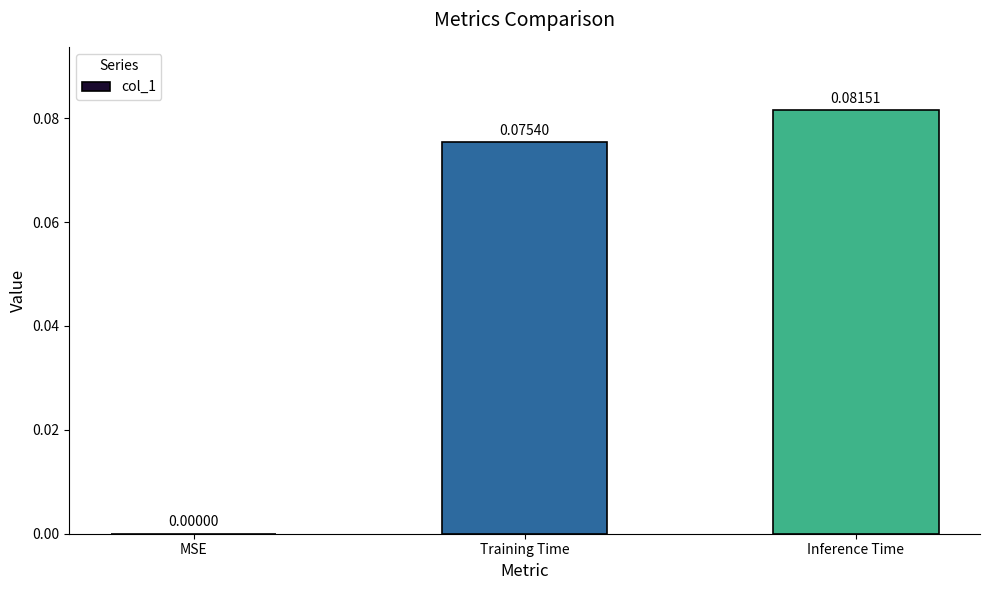

At which category does the chart reach its peak across all series?

Inference Time